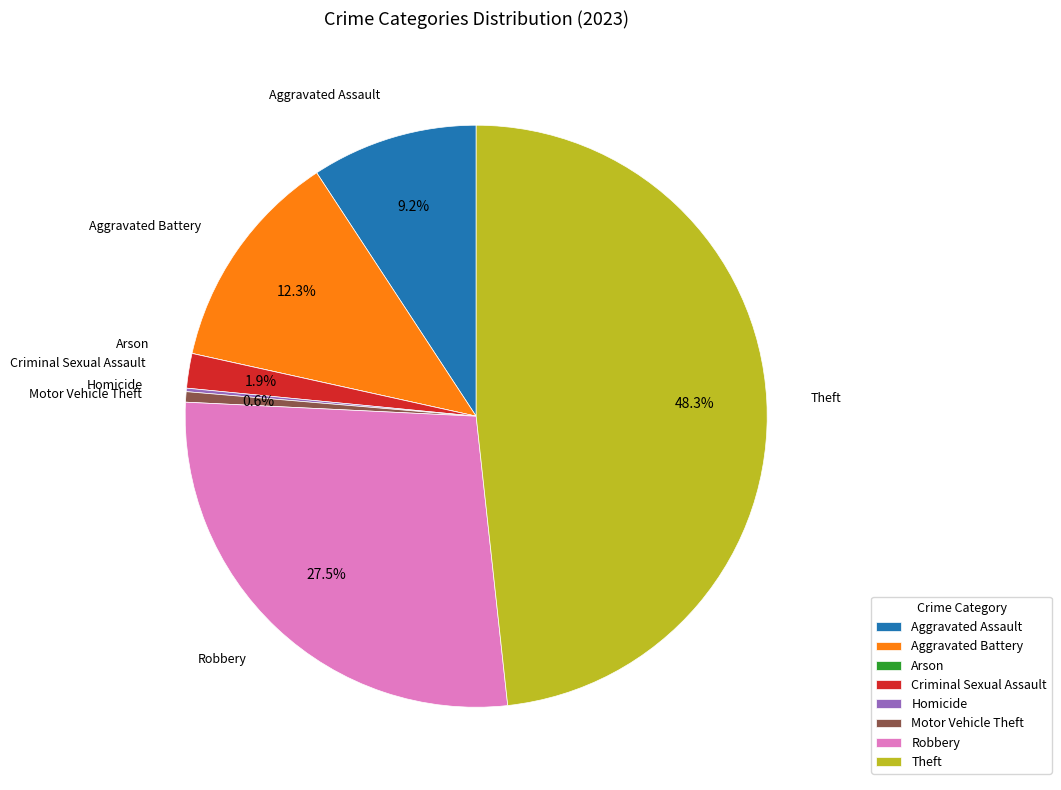

Is there a majority slice in this chart?

No